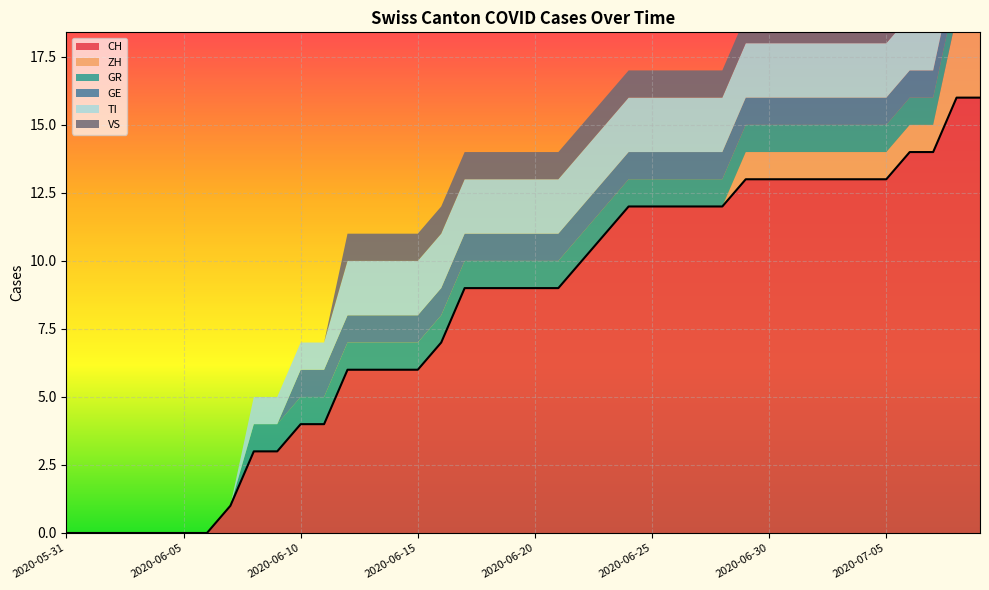

What is the difference between the second highest and second lowest values in the TI series?

2